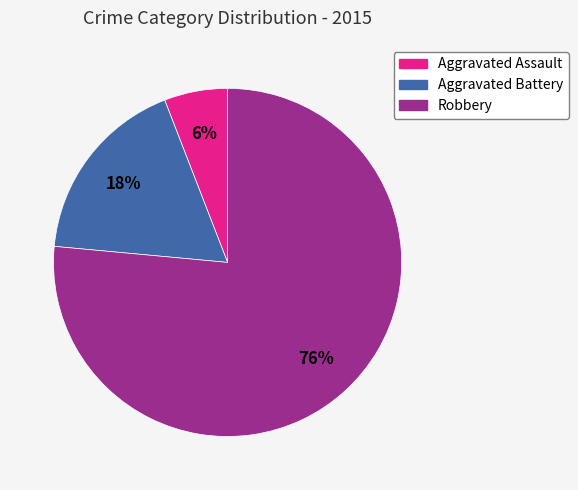

To the nearest percent, what is the combined percentage of Aggravated Assault and Aggravated Battery?

24%